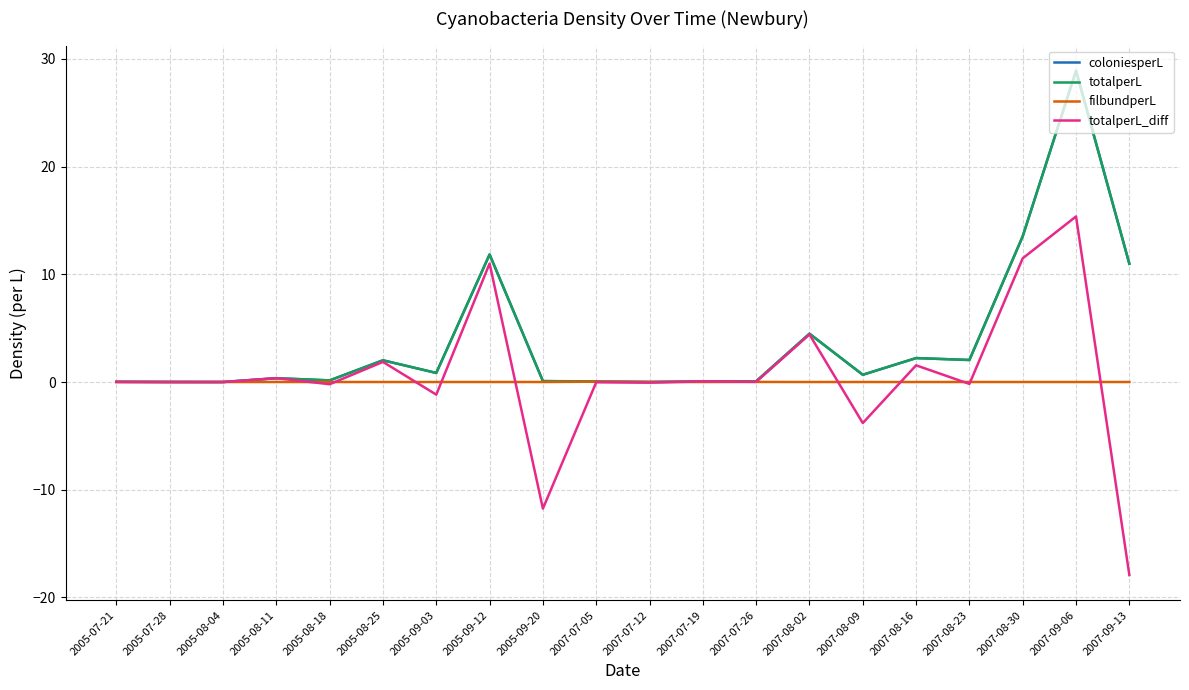

At how many categories does at least one series exceed 26?

1